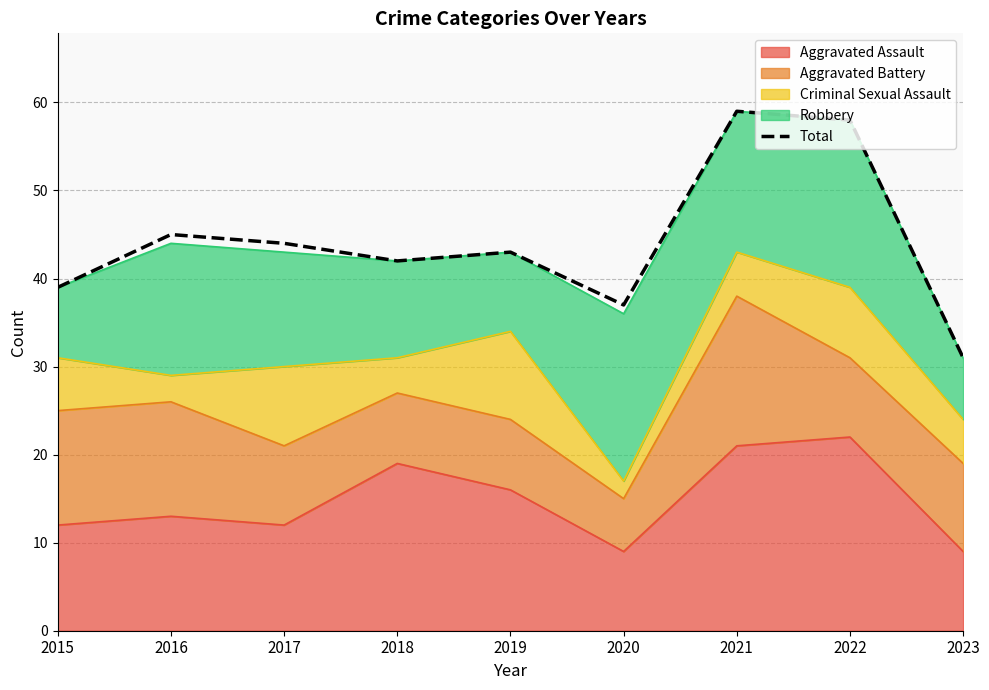

The value at 2019 is 16. True or false?

False